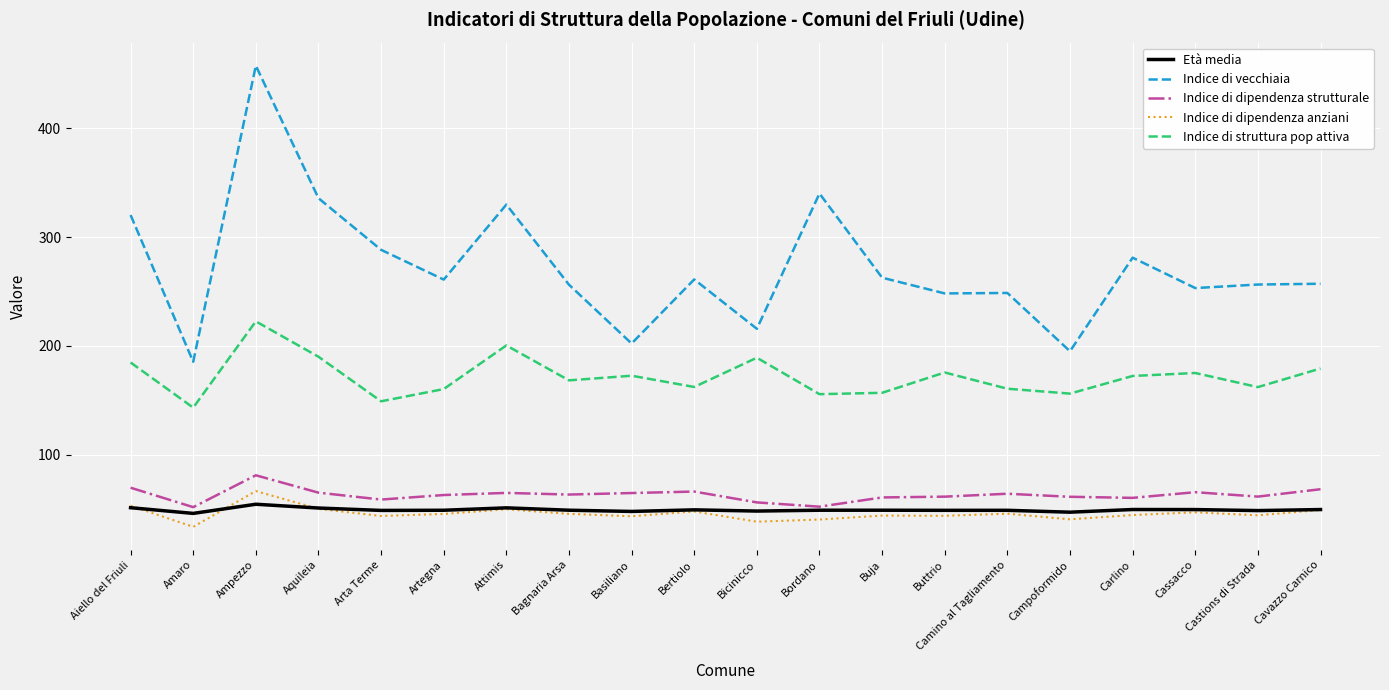

Is it true that Indice di dipendenza strutturale equals 110.9 at Aquileia?

False